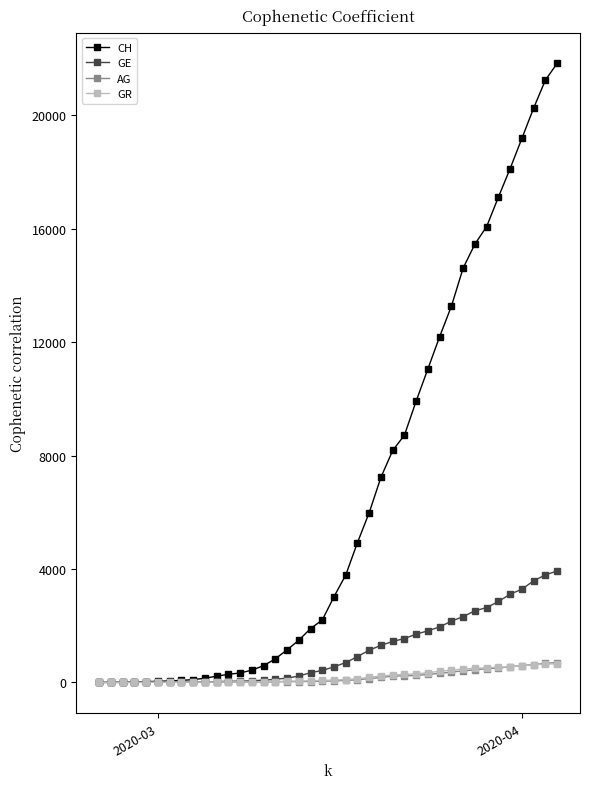

Which series has the widest spread of values?

CH